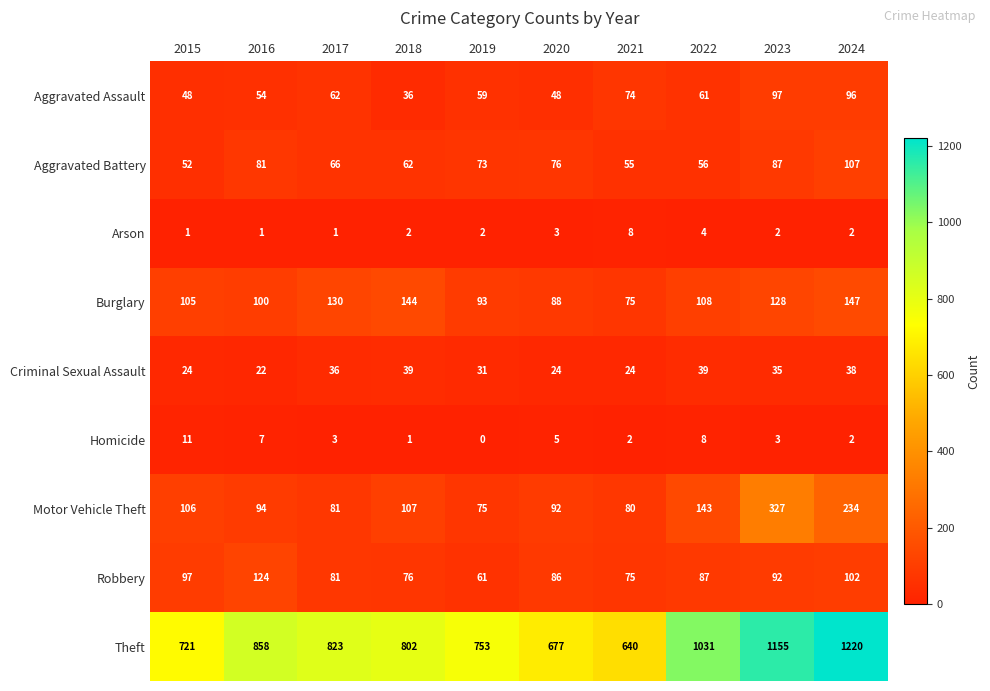

What is the sum of the Aggravated Assault values at 2024 and 2018?

132